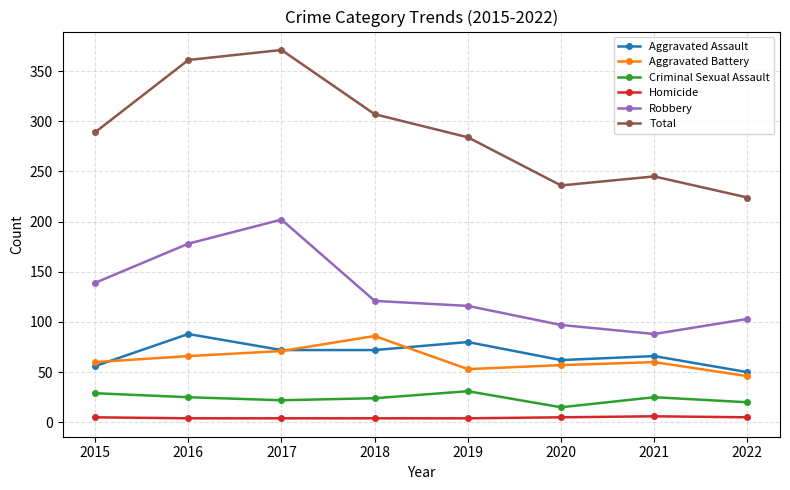

True or false: Aggravated Battery and Criminal Sexual Assault cross at least once.

False